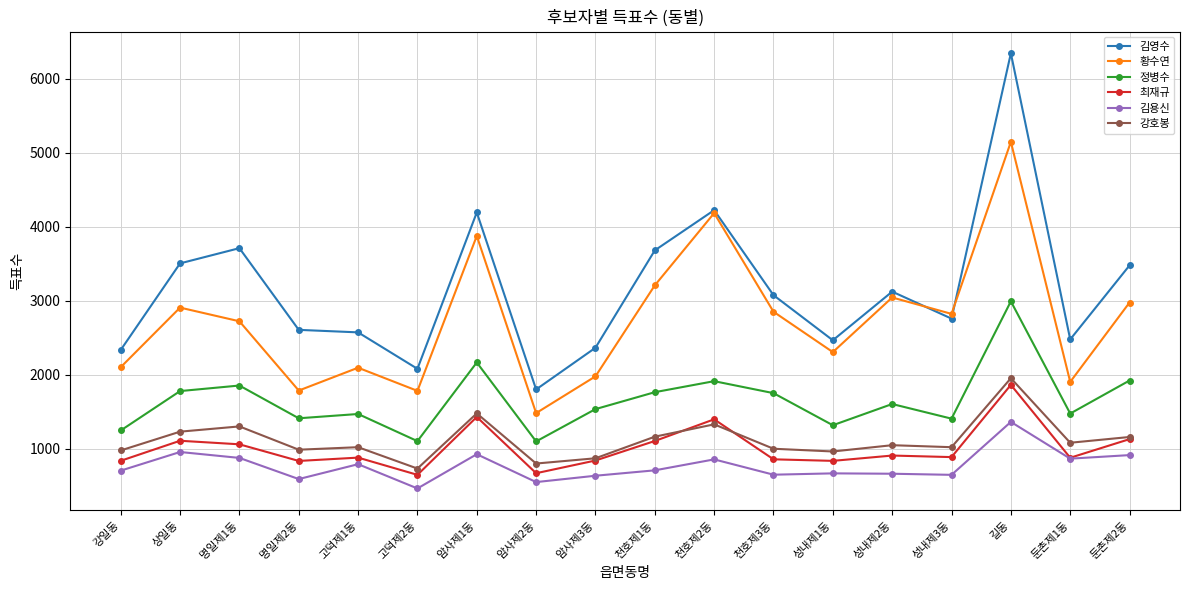

True or false: 김용신 and 김영수 cross at least once.

False